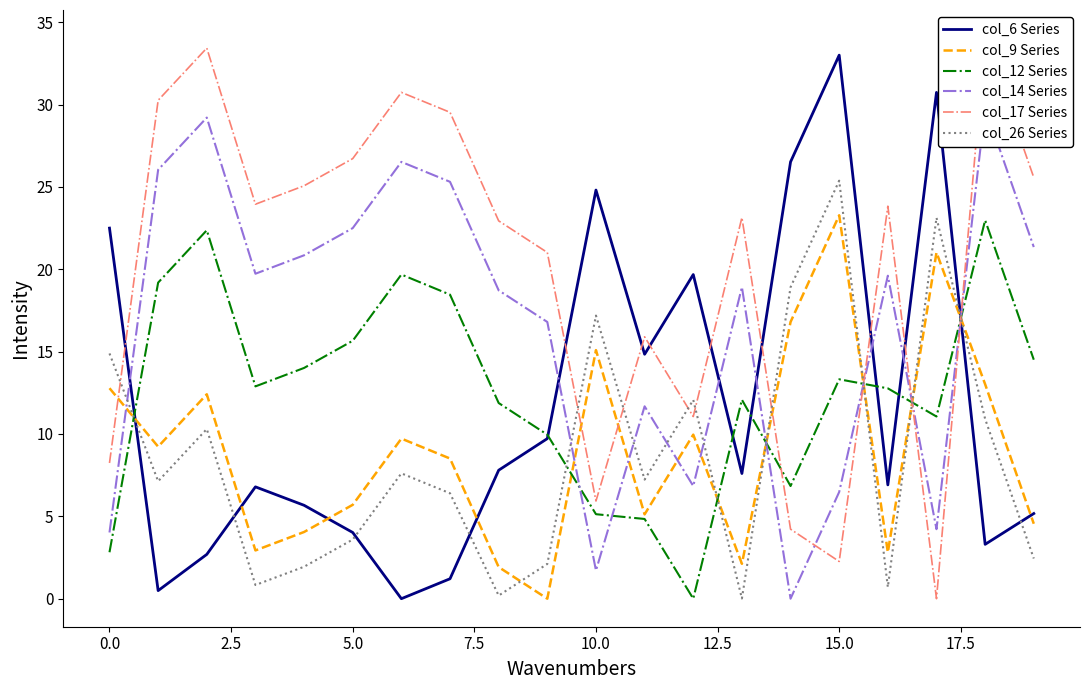

Is the value of col_12 Series at 15 greater than the value of col_26 Series at 14?

No